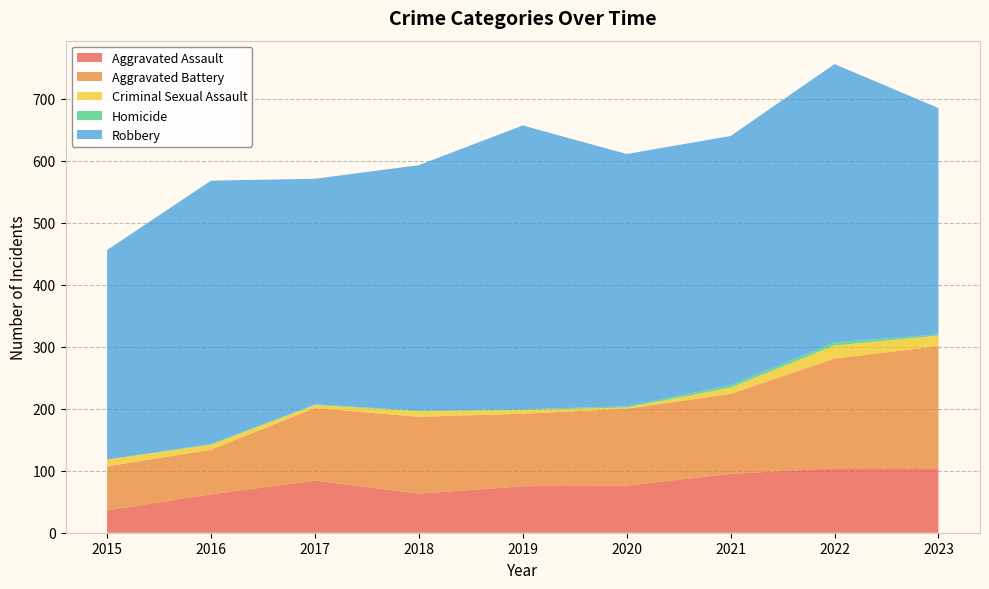

Reading left to right, extract all data points from this chart.

Aggravated Assault: 2015=36	2016=62	2017=84	2018=63	2019=75	2020=76	2021=95	2022=104	2023=104
Aggravated Battery: 2015=71	2016=72	2017=117	2018=124	2019=117	2020=124	2021=129	2022=177	2023=197
Criminal Sexual Assault: 2015=11	2016=8	2017=5	2018=9	2019=6	2020=2	2021=10	2022=21	2023=17
Homicide: 2015=0	2016=1	2017=1	2018=1	2019=1	2020=2	2021=4	2022=5	2023=2
Robbery: 2015=338	2016=425	2017=364	2018=396	2019=458	2020=407	2021=402	2022=449	2023=365